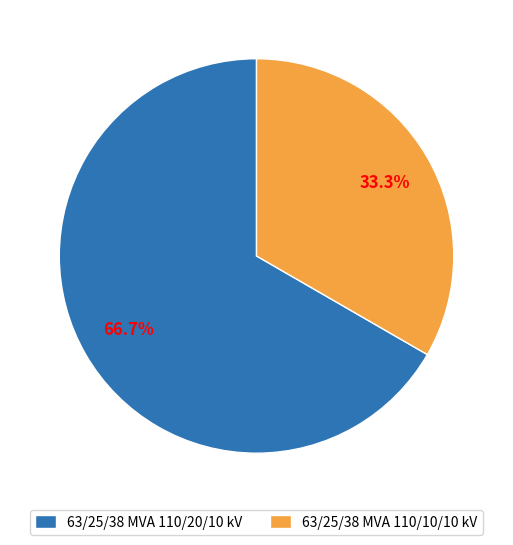

What percentage is NOT represented by 63/25/38 MVA 110/10/10 kV?

66.7%